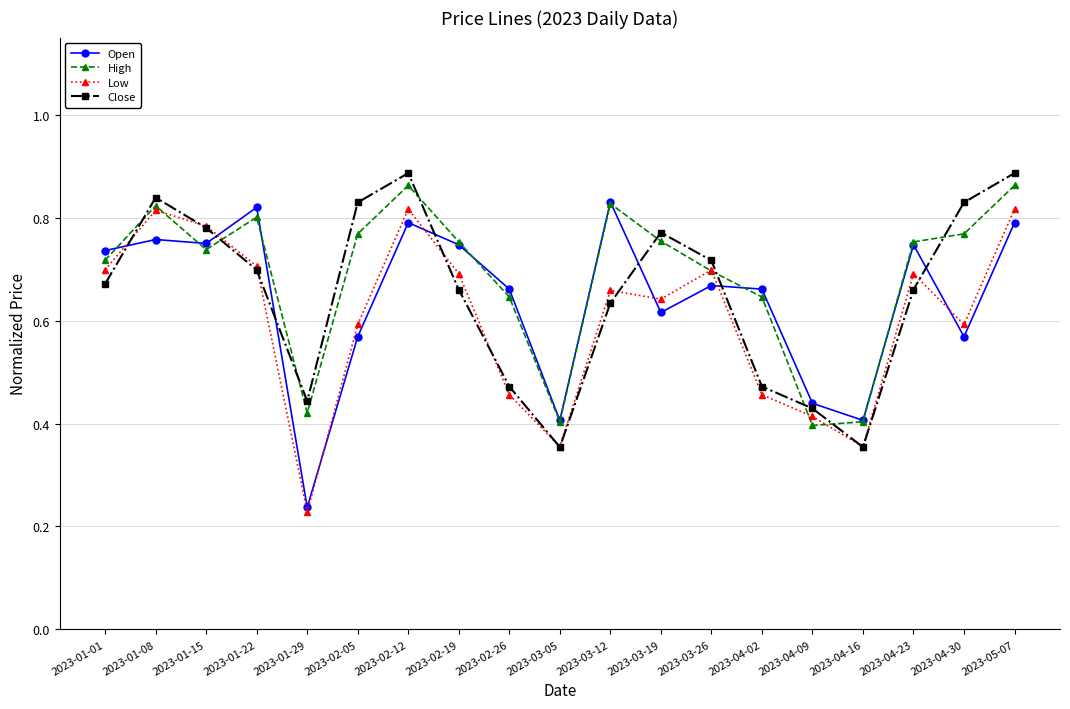

What is the label of the 6th point from the right?

2023-04-02